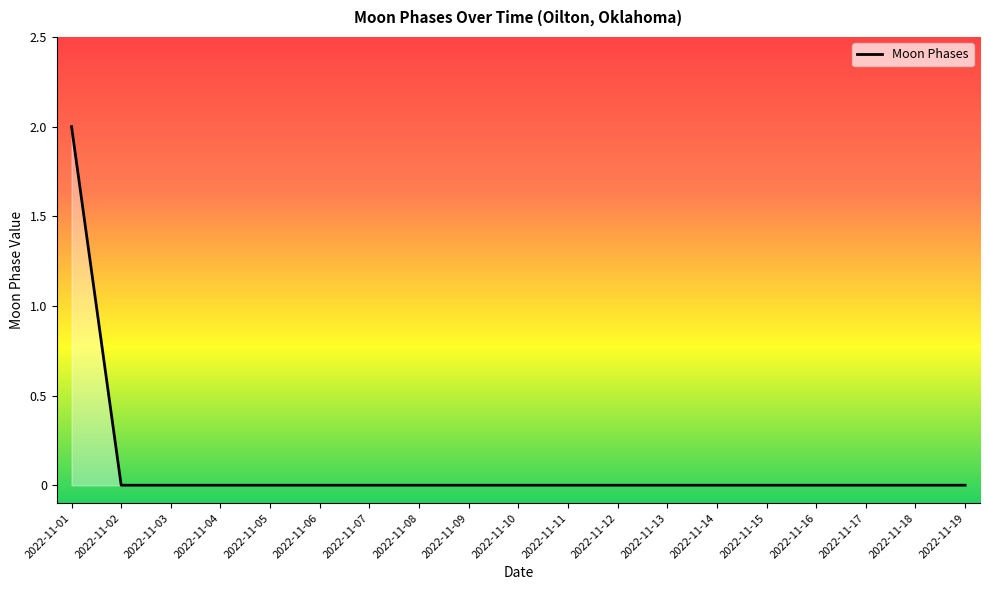

Which label corresponds to the largest value in the chart?

2022-11-01